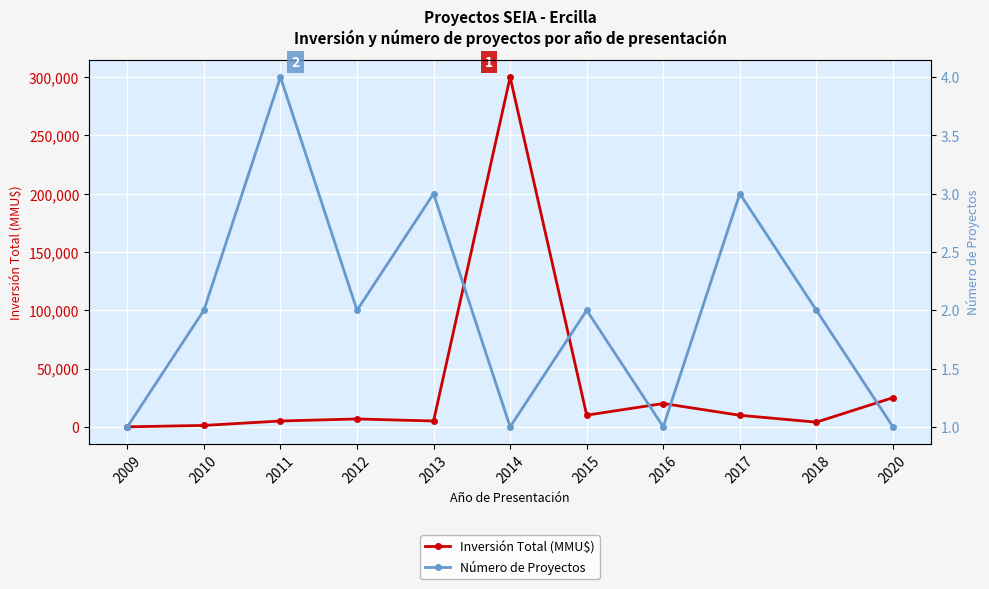

Which has a higher value, 2009 or 2017?

2017